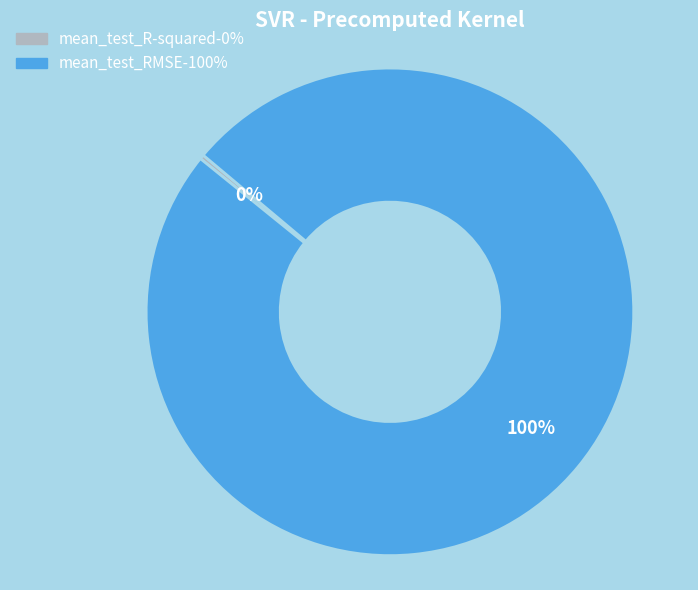

Which category has the smallest portion of the pie?

mean_test_R-squared